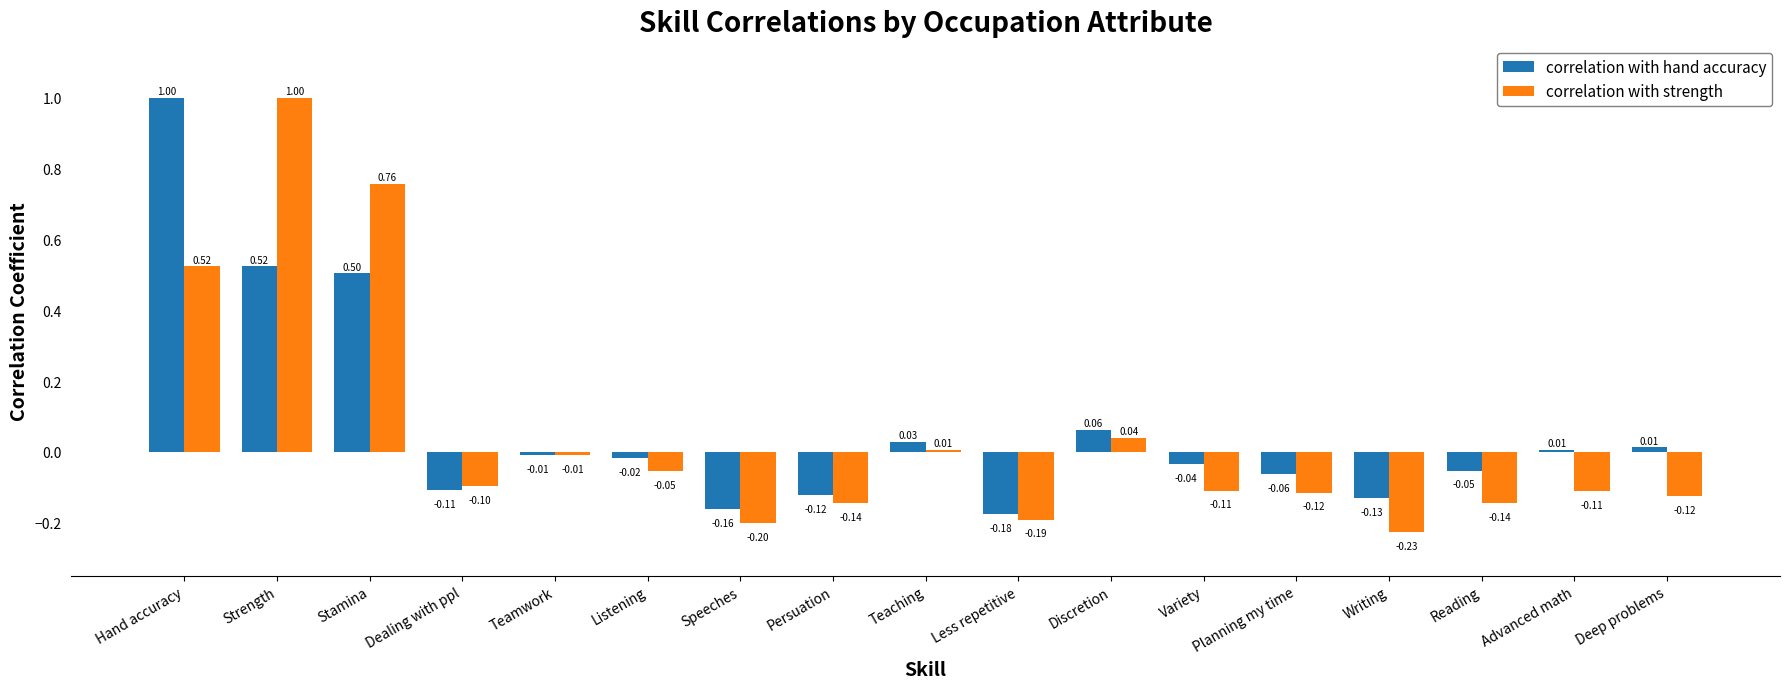

Between Less repetitive and Planning my time, which series saw the biggest shift?

correlation with hand accuracy